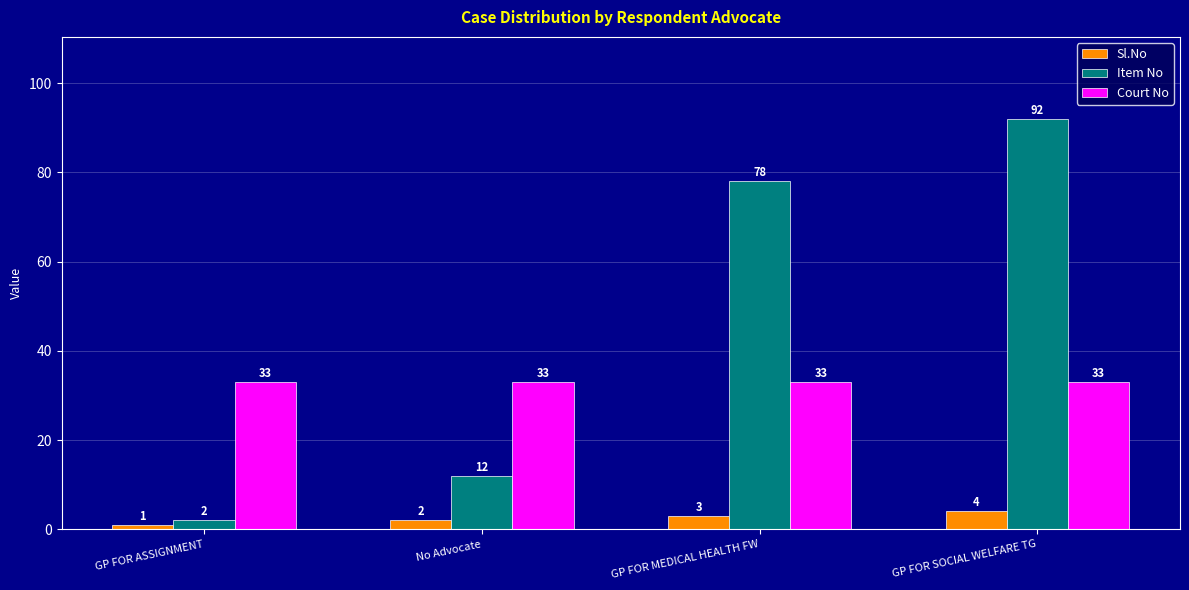

How many groups of bars are there?

4